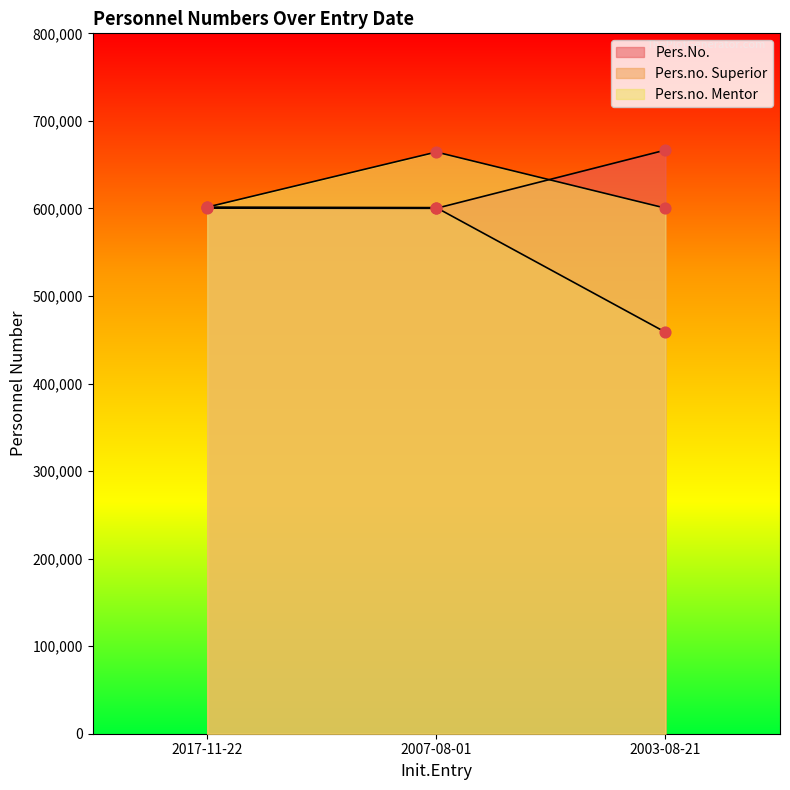

At which category is the sum across all series the highest?

2007-08-01